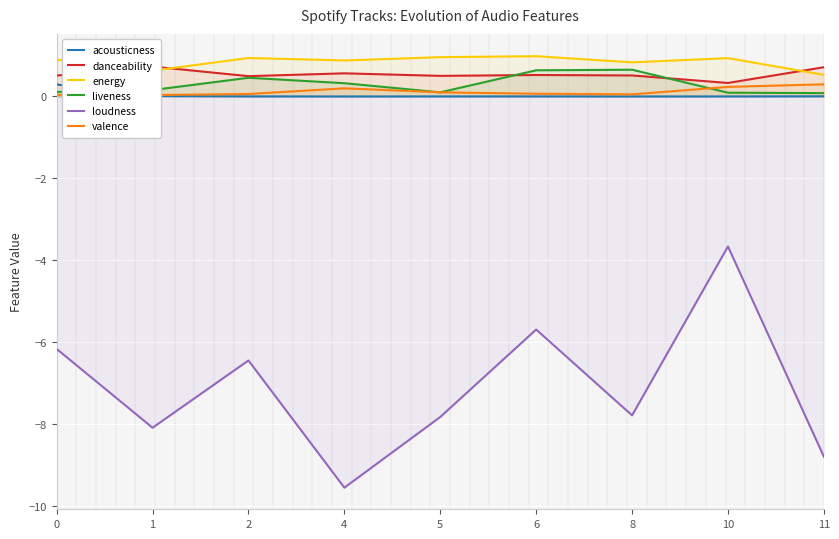

At which label is acousticness closest to 0?

4